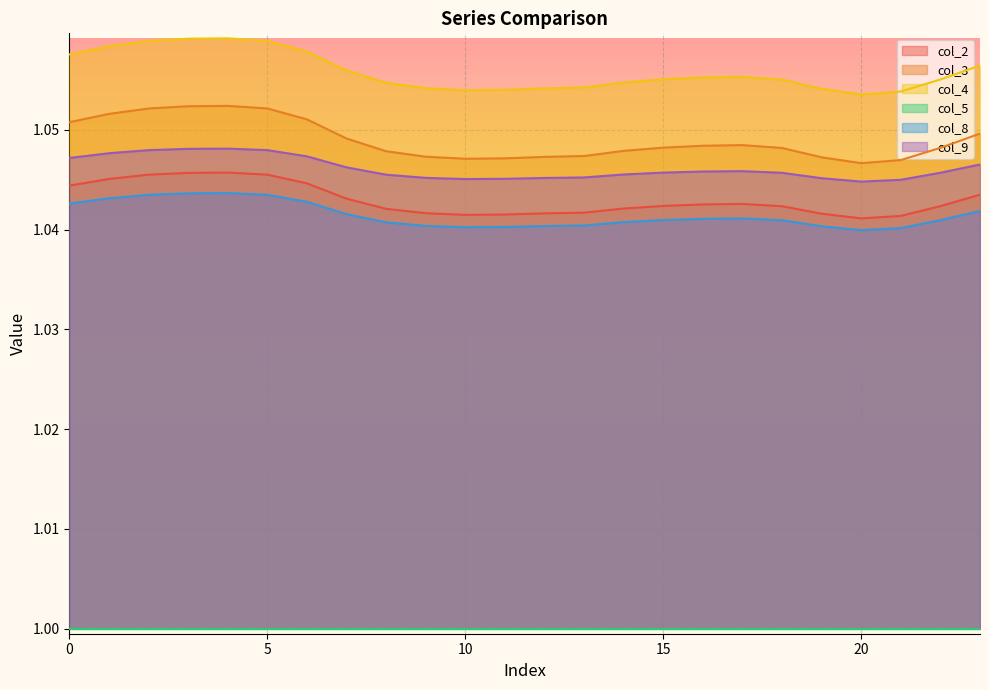

Is the value of col_2 at 8 greater than the value of col_4 at 1?

No